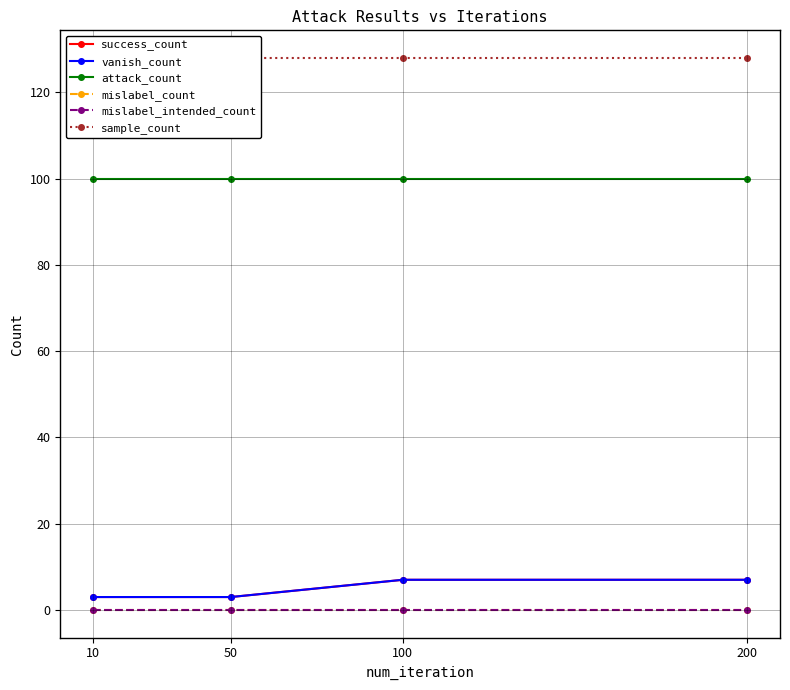

True or false: sample_count and success_count cross at least once.

False